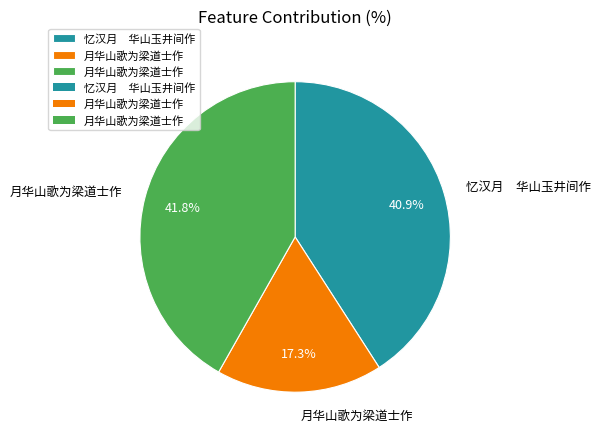

Is there any slice that represents more than half of the pie?

No